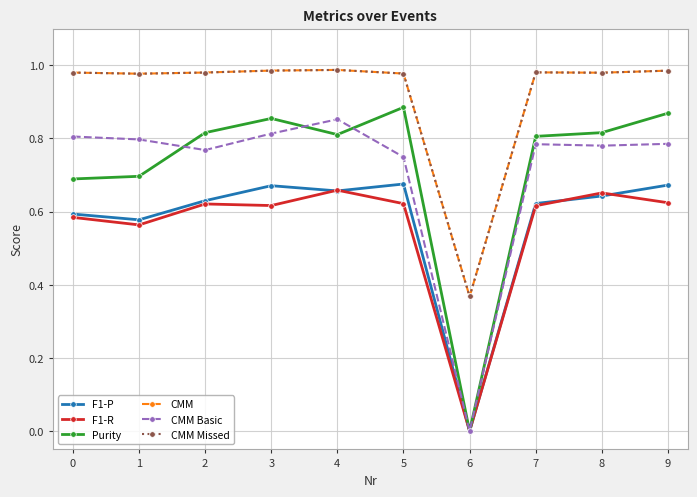

What is the difference between the maximum and minimum values in the CMM series?

0.6